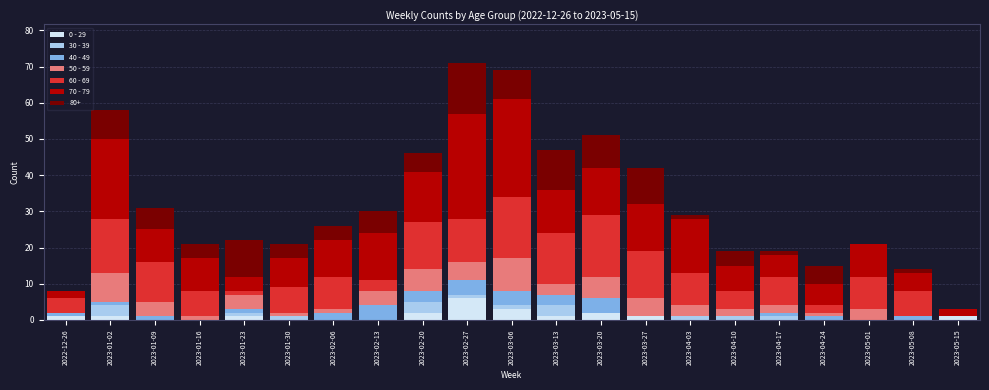

The 0 - 29 series shows 3 at 2023-04-03. True or false?

False